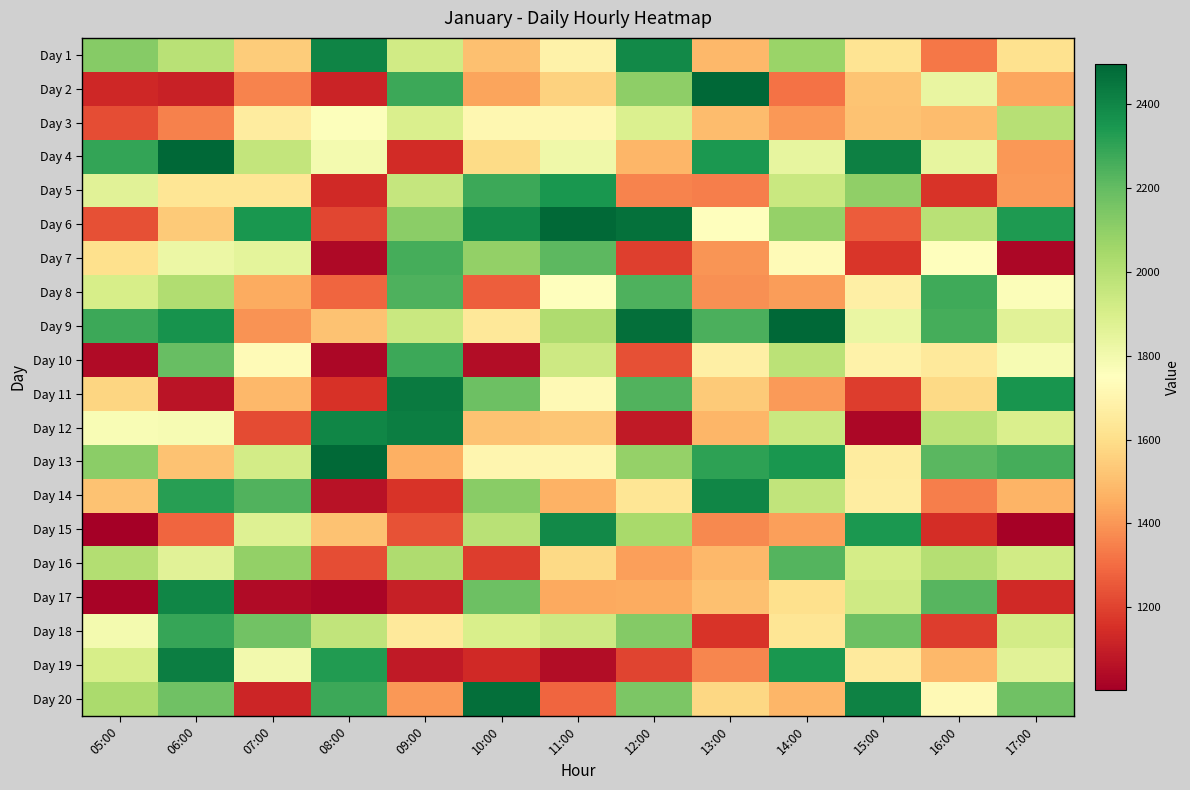

Which series has the largest total across all categories?

Day 9